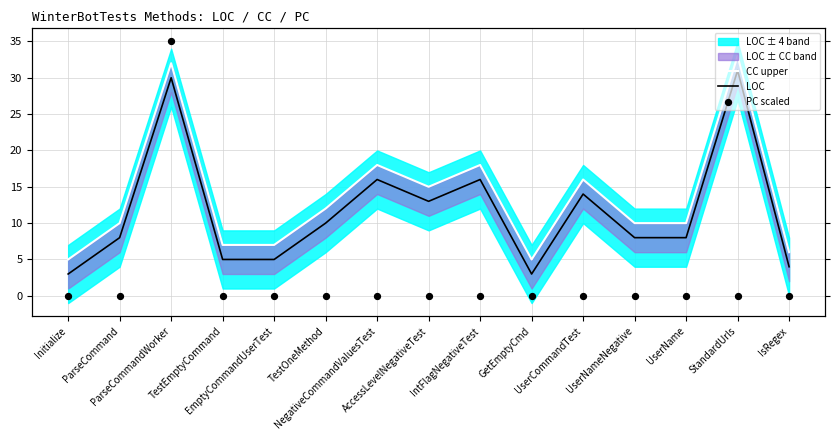

Which series has the largest total across all categories?

CC upper